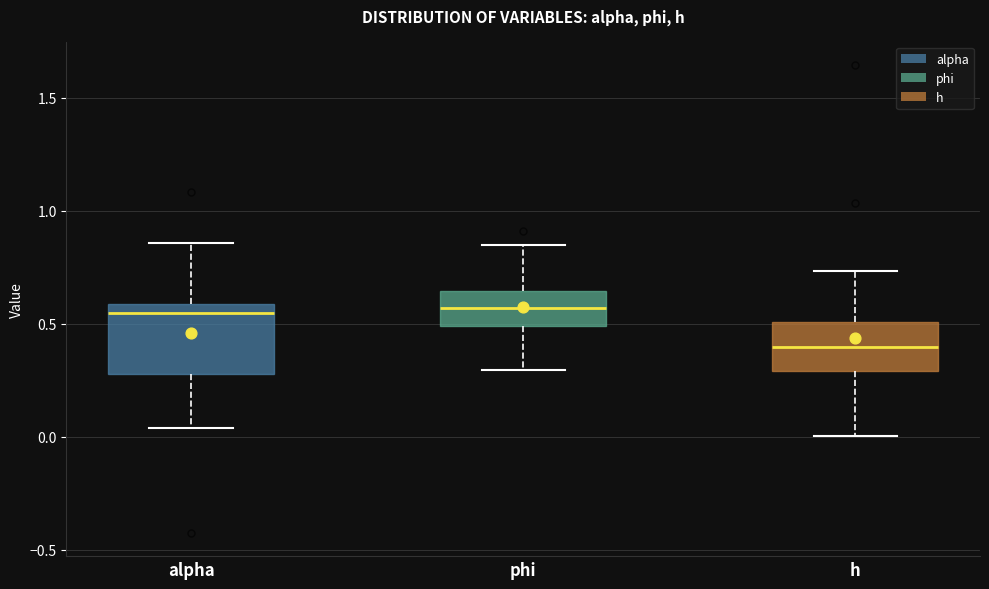

Reading left to right, transcribe this box plot: for each box, give where its median line is, the range the box spans, and where its two whiskers end, as read against the y-axis. The values are not printed on the chart, so give them approximately, as read against the axis.

alpha: median 0.55, box 0.30 to 0.60, whiskers 0.05 to 0.85
phi: median 0.55, box 0.50 to 0.65, whiskers 0.30 to 0.85
h: median 0.40, box 0.30 to 0.50, whiskers 0.00 to 0.75